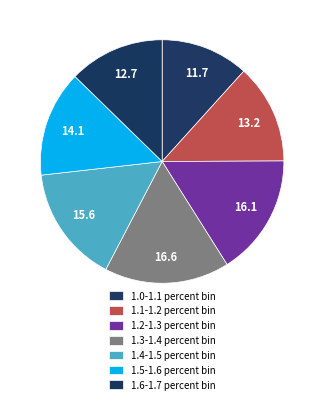

How many slices are in this pie chart?

7